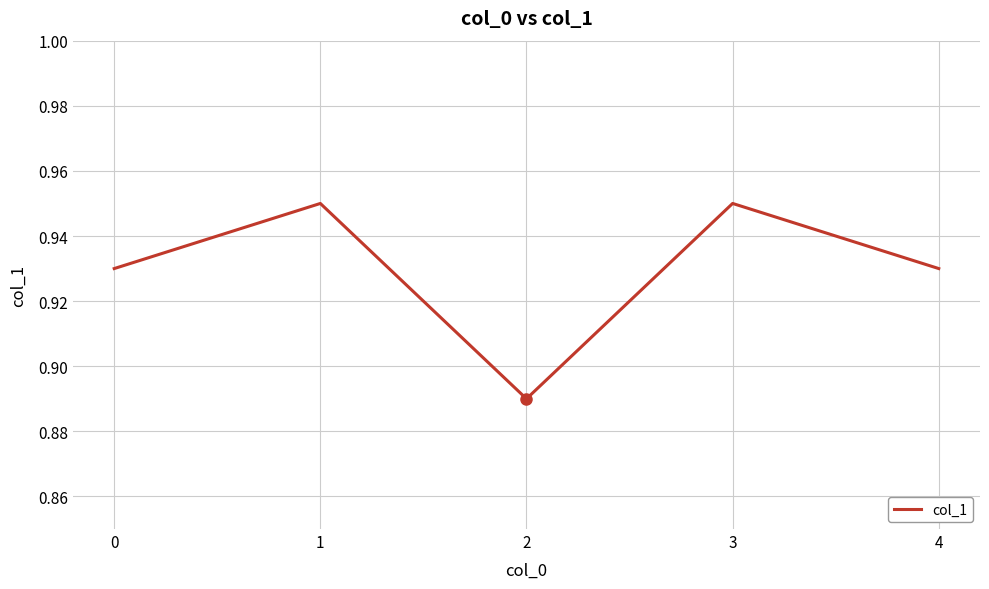

Is it true that the value at 3 is 0.2?

False